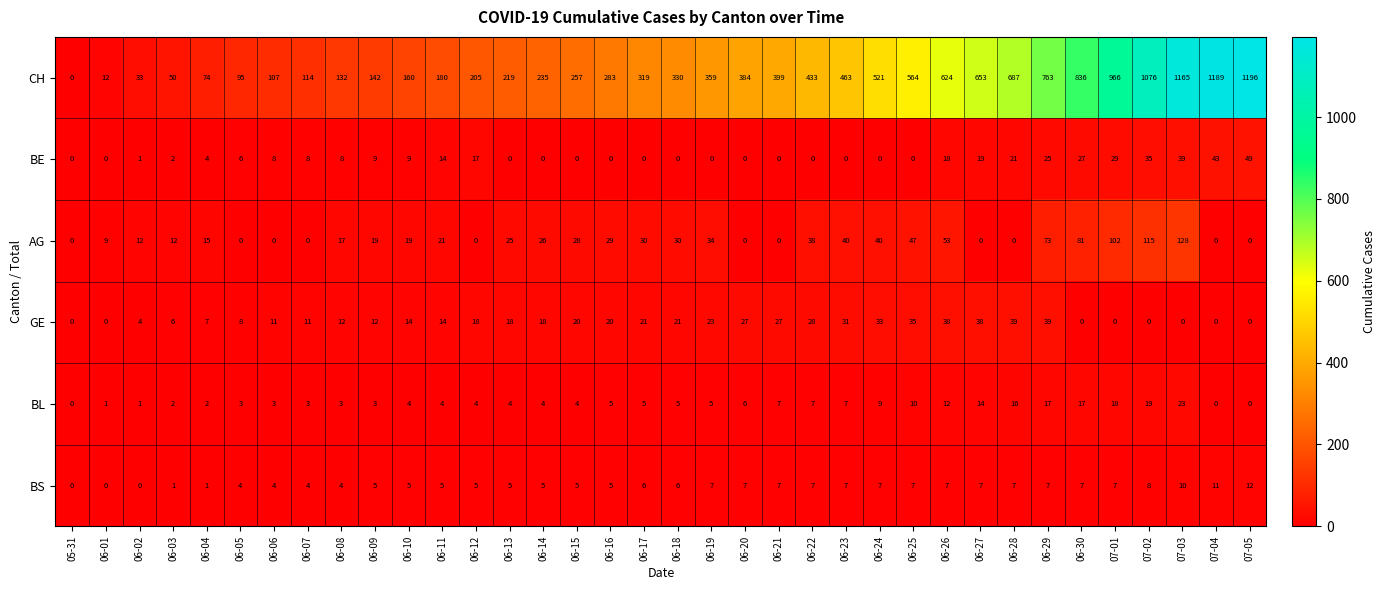

How many values in the BL series are below 5?

18